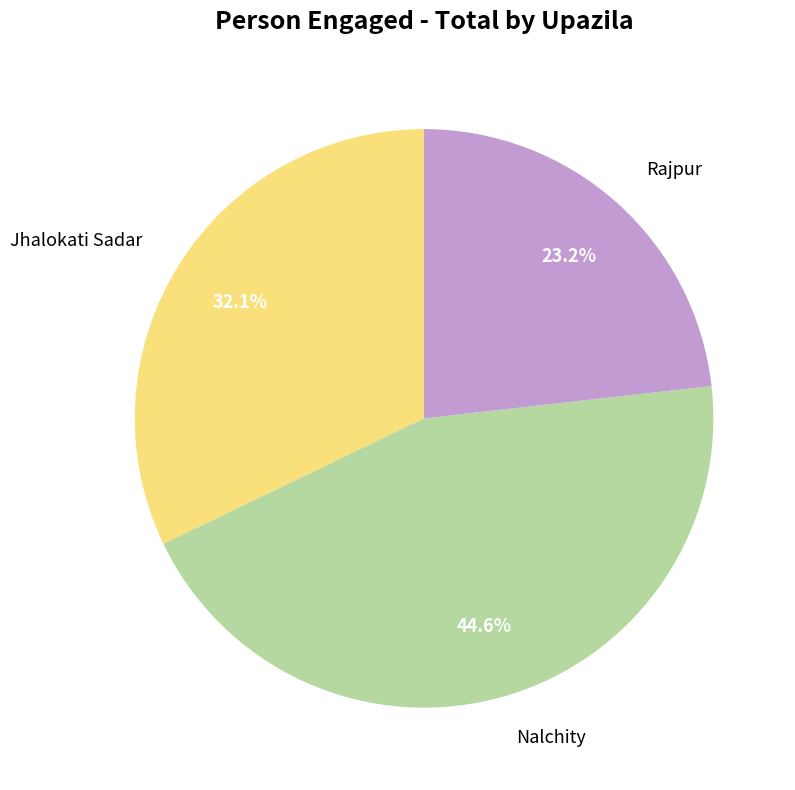

The Rajpur slice represents 23% of the pie. True or false?

True